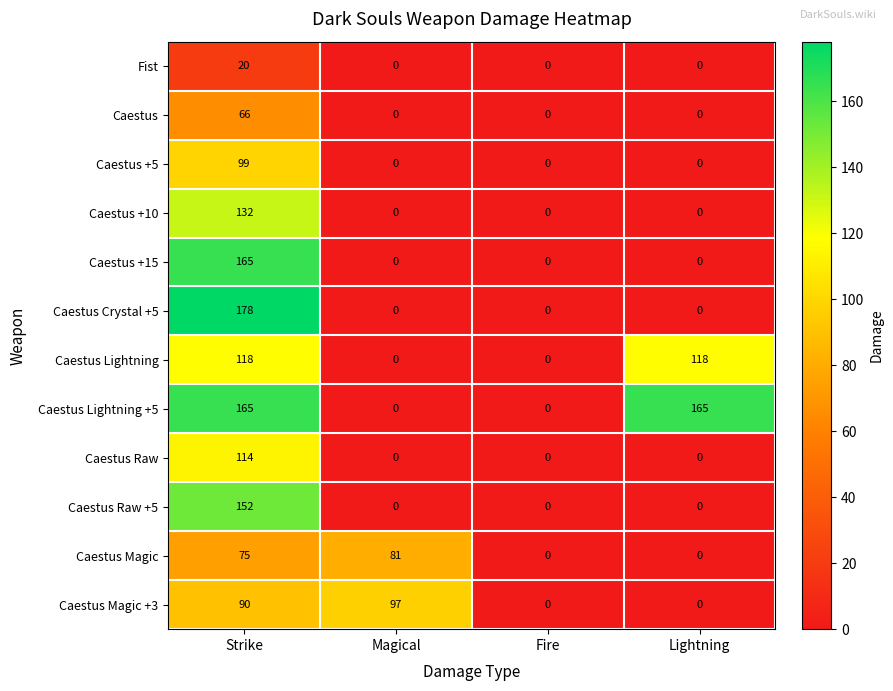

What is the difference between the highest and lowest values at Lightning?

165